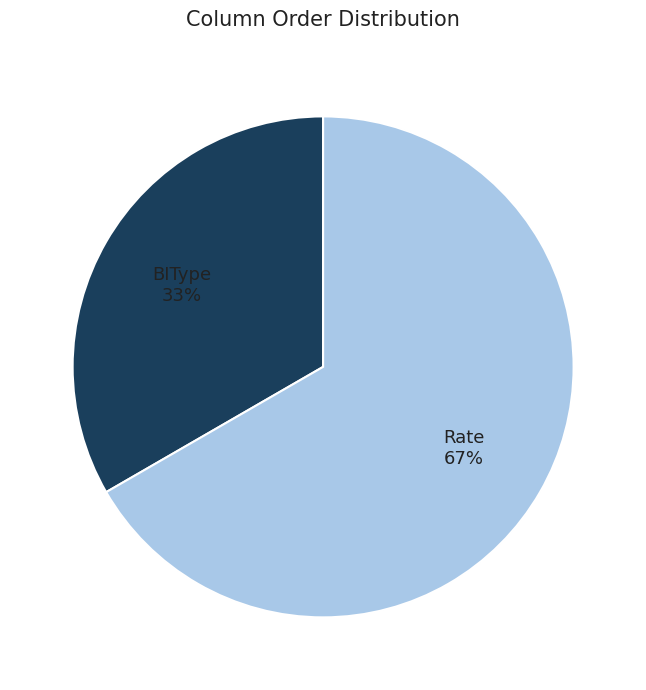

Is the sum of BIType 33% and Rate 67% greater than half?

Yes